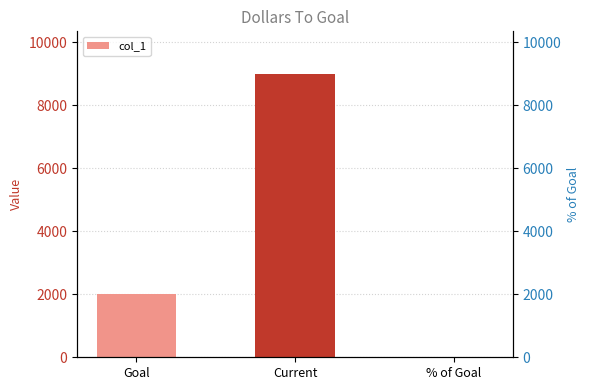

List the labels in order of value, largest first.

Current, Goal, % of Goal